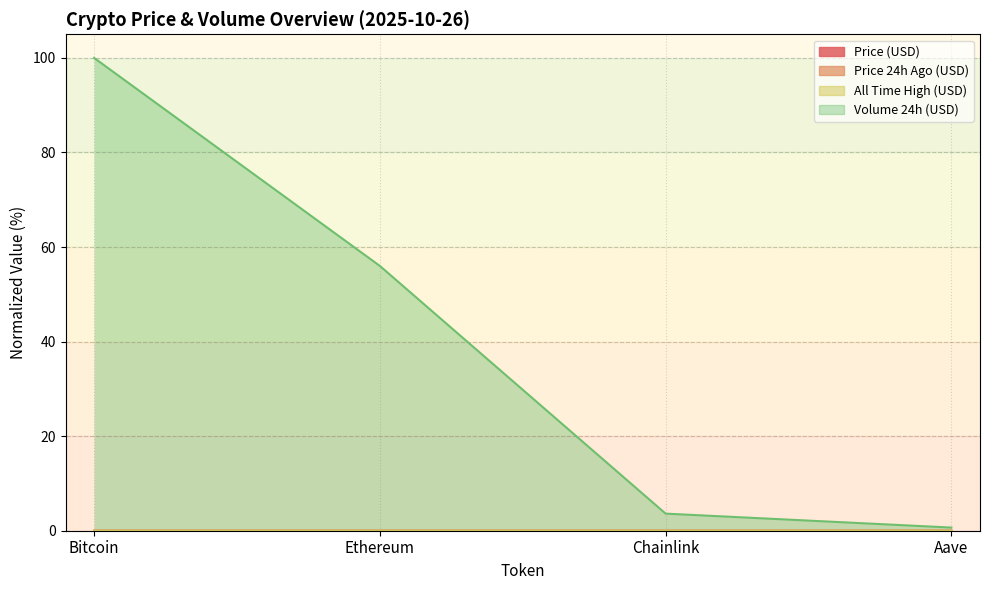

Which category has the lowest value across all series?

Chainlink